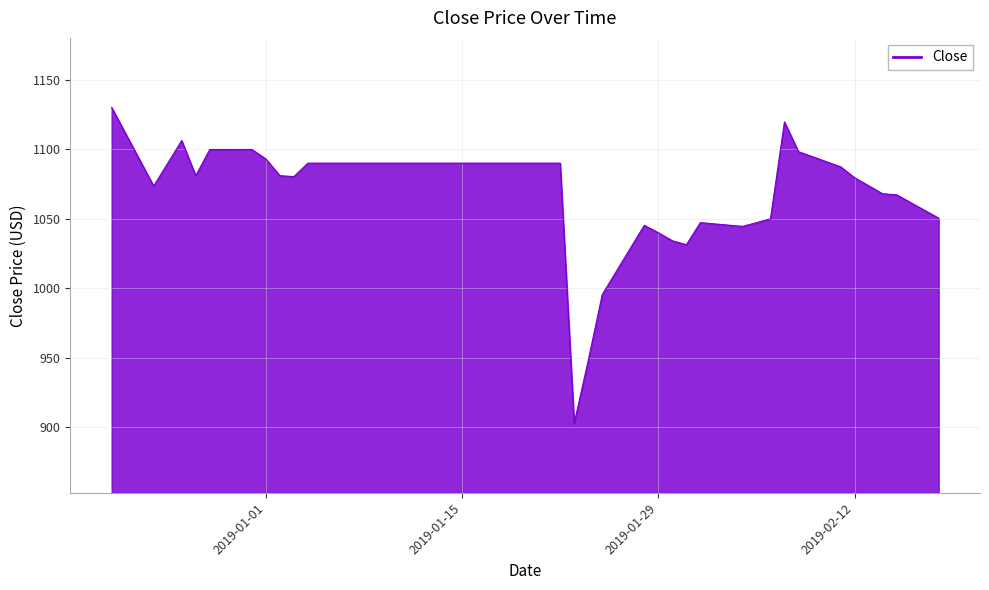

What is the greatest value displayed?

1130.1